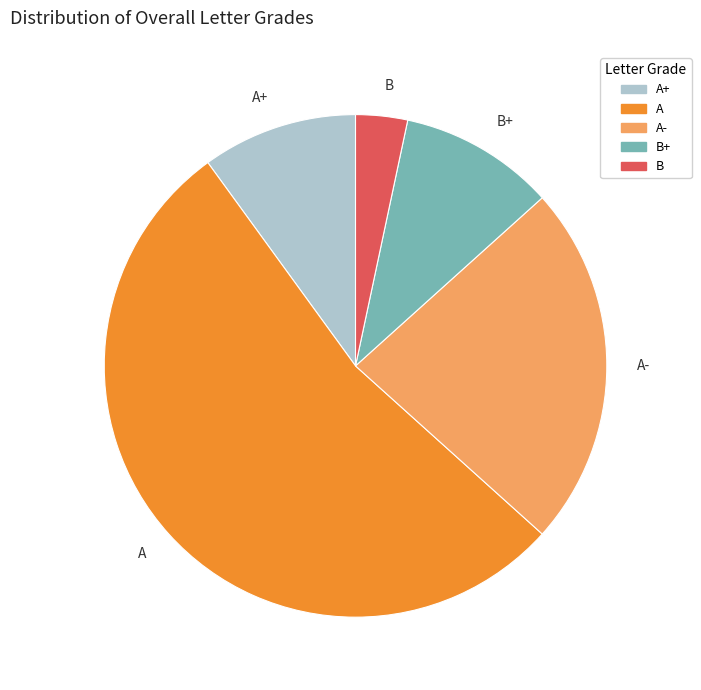

Which has a higher value, B+ or A-?

A-